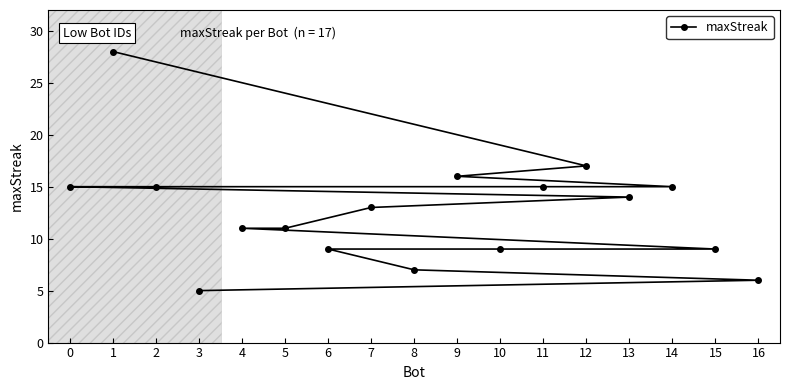

List the labels in order of value, smallest first.

3, 16, 8, 15, 10, 6, 5, 4, 7, 13, 14, 11, 2, 0, 9, 12, 1